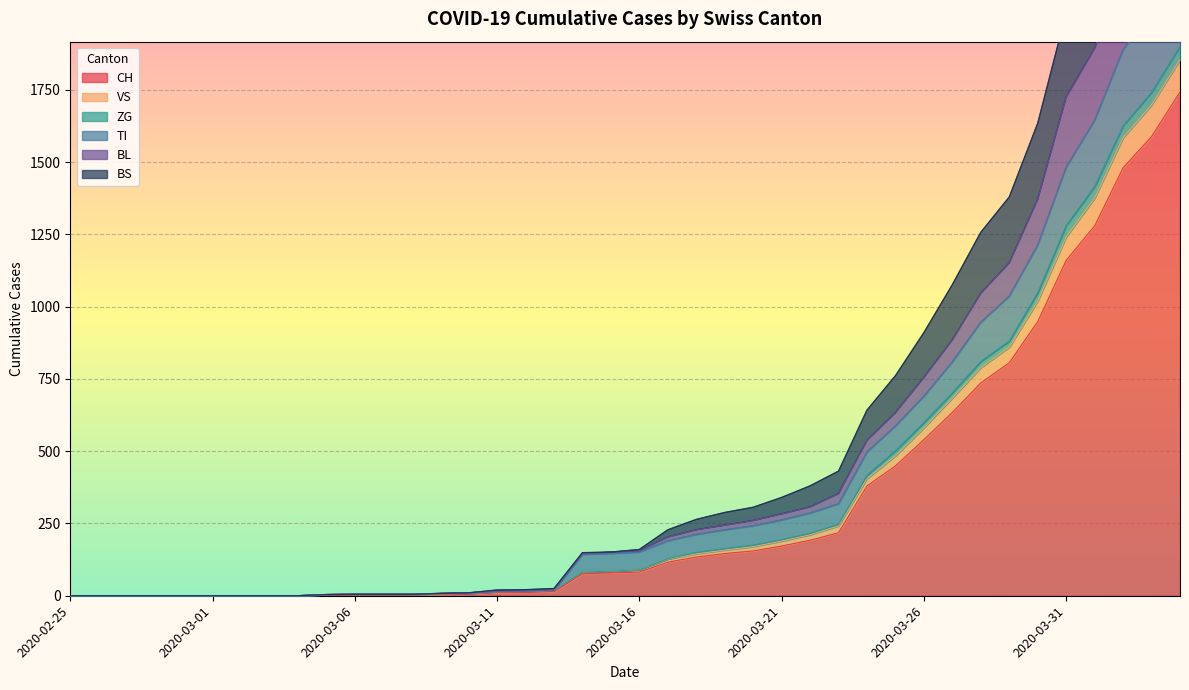

What is the label of the 31st point from the left?

2020-03-26